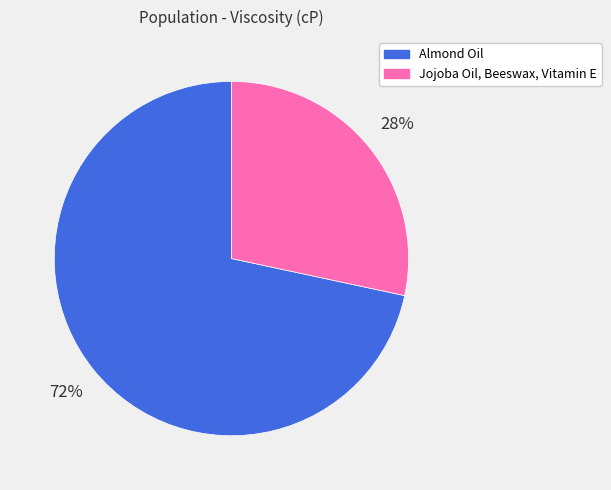

To the nearest percent, what is the combined percentage of Jojoba Oil, Beeswax, Vitamin E and Almond Oil?

100%